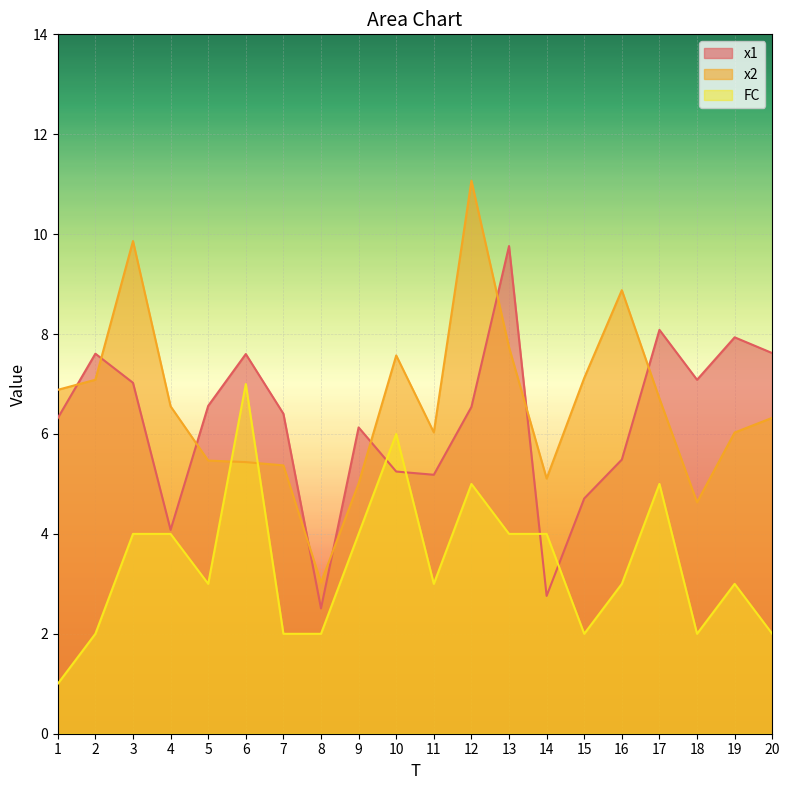

At which label does x1 reach its peak?

13